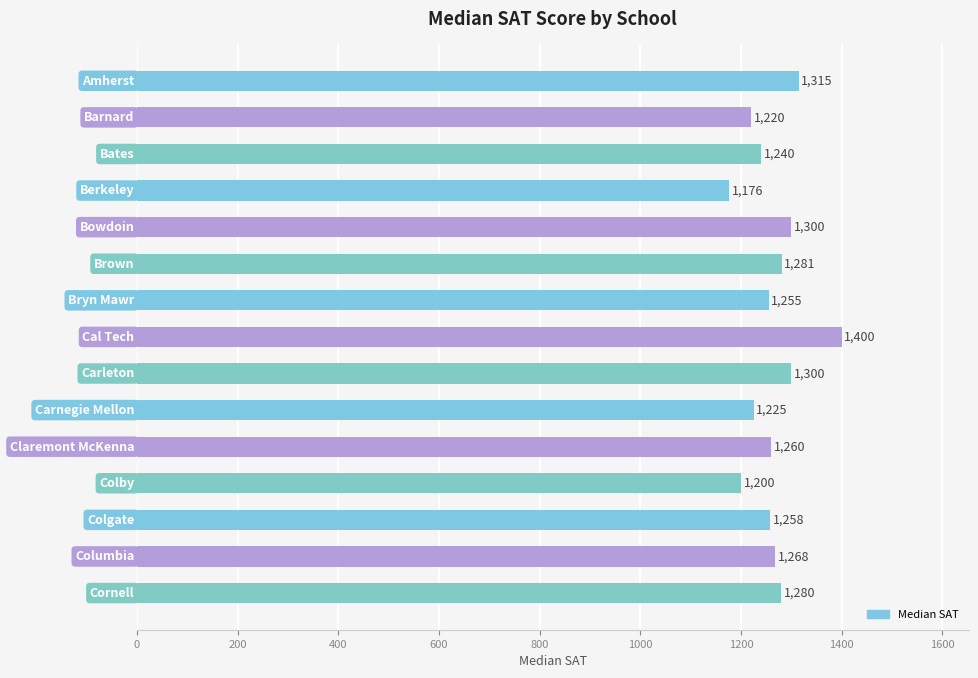

What is the maximum value shown in the chart?

1400